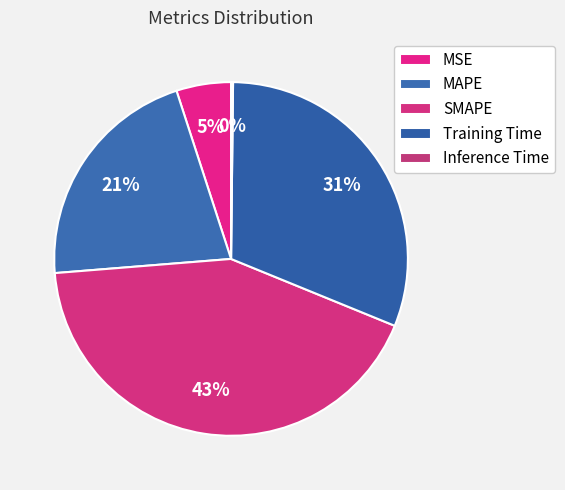

To the nearest percent, what portion does MSE represent?

5%